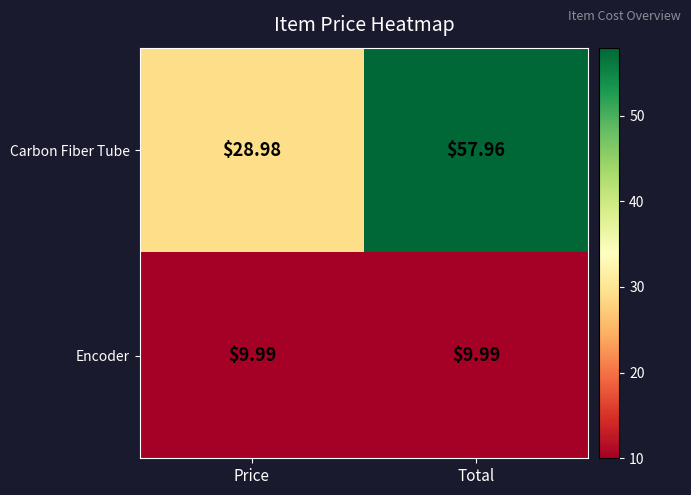

Is the value of Encoder at Total greater than the value of Carbon Fiber Tube at Total?

No